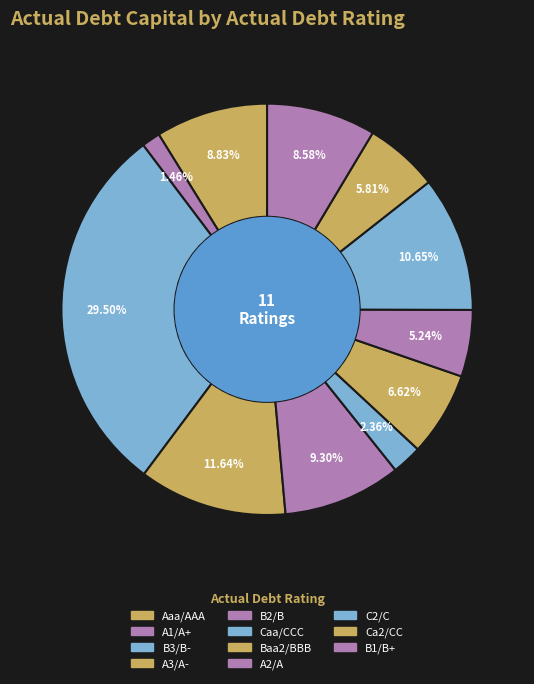

What is the total percentage of A1/A+ and A2/A?

6.7%